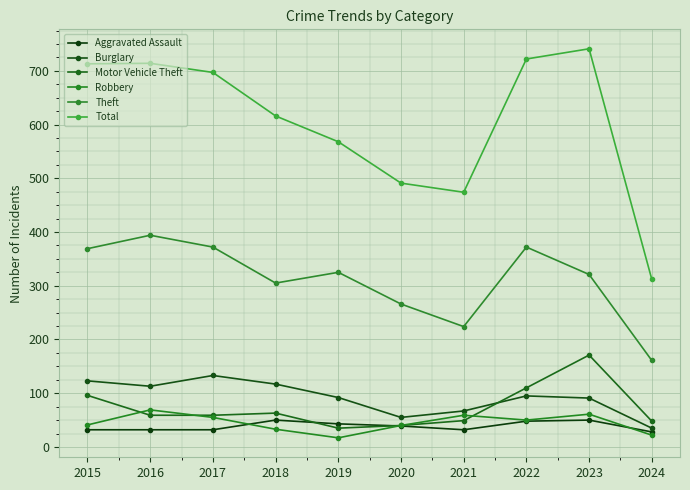

What is the approximate value of Robbery at 2023?

61